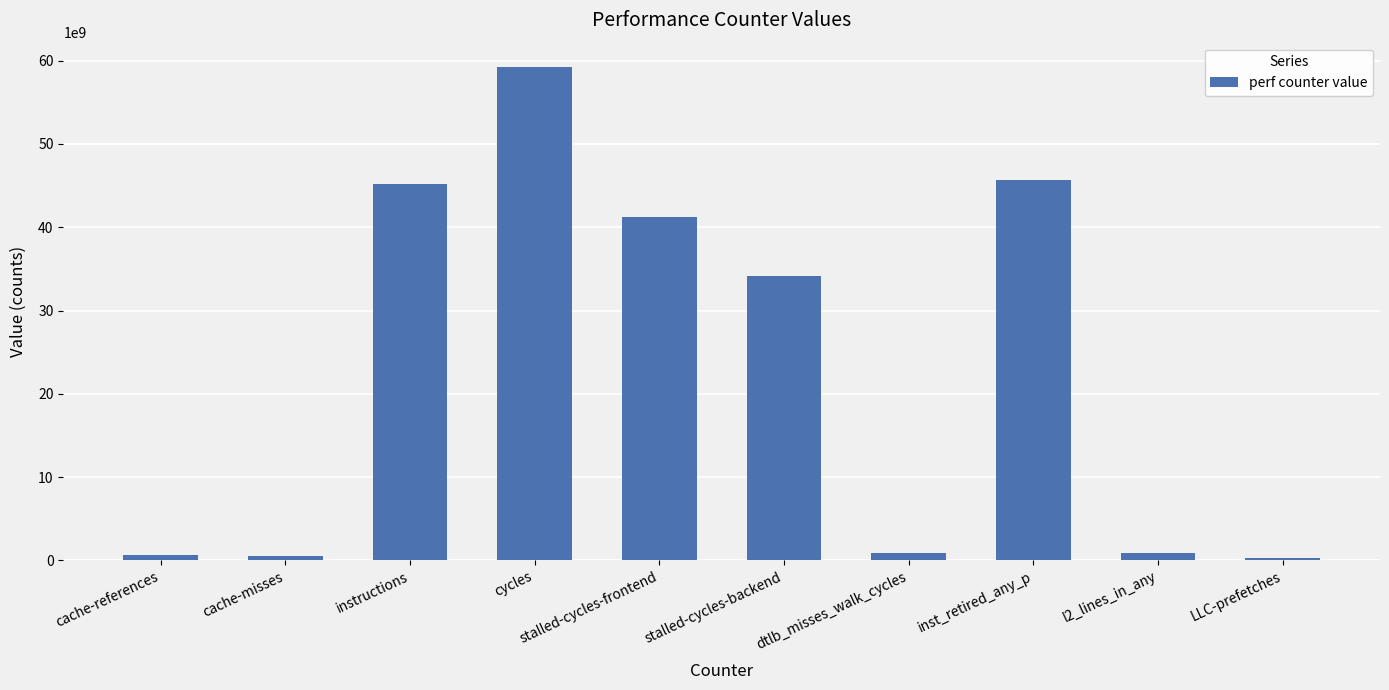

The chart shows a value of 59206874587 at cycles. True or false?

True